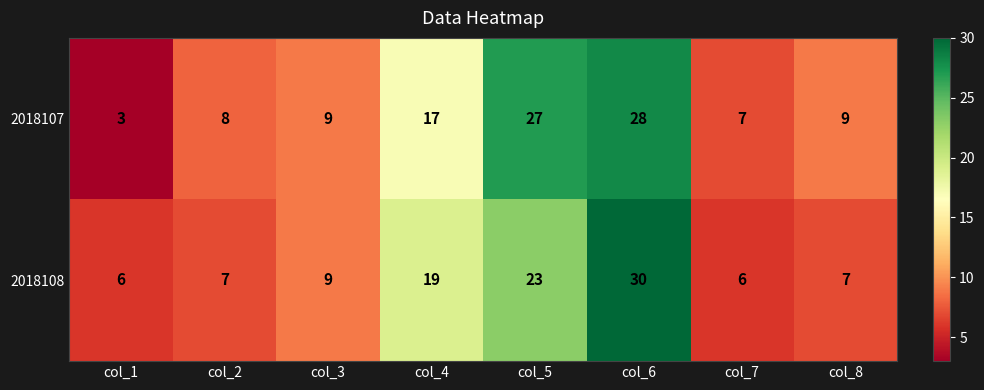

Reading left to right, what are all the values shown in this chart?

2018107: col_1=3	col_2=8	col_3=9	col_4=17	col_5=27	col_6=28	col_7=7	col_8=9
2018108: col_1=6	col_2=7	col_3=9	col_4=19	col_5=23	col_6=30	col_7=6	col_8=7